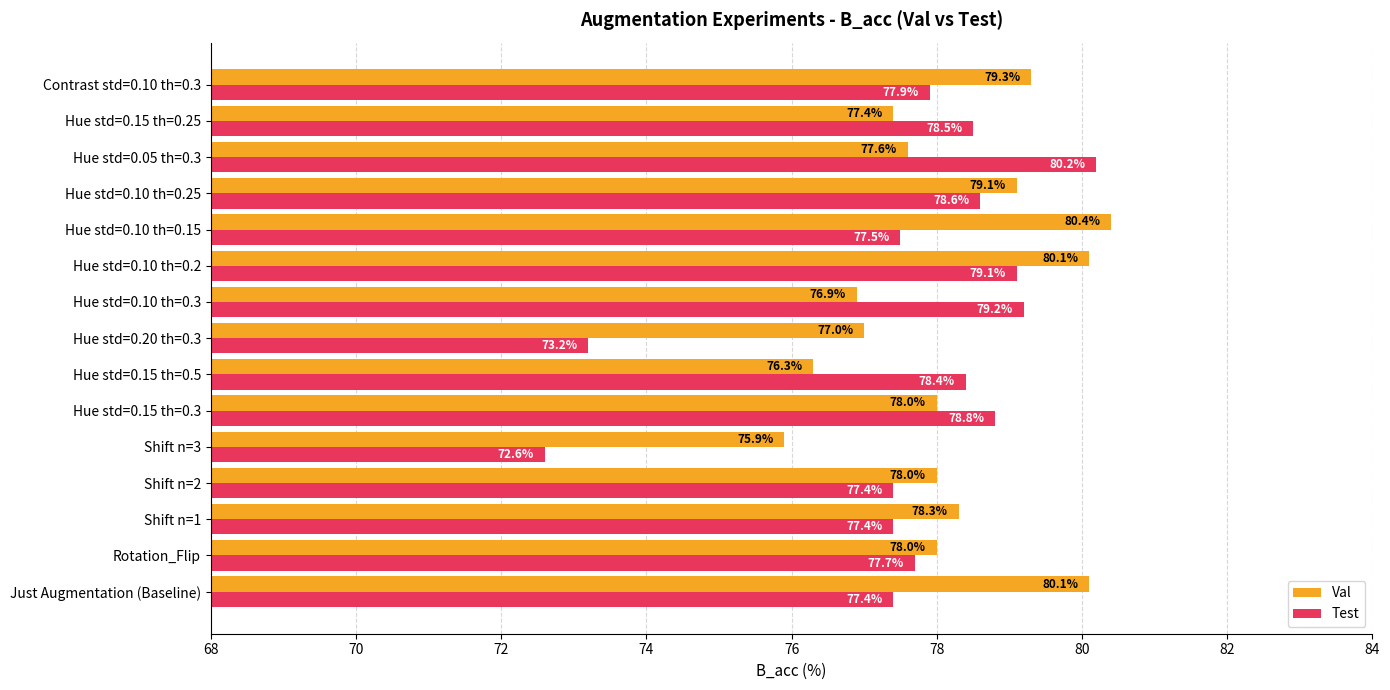

How many data points in Test are less than 77?

2